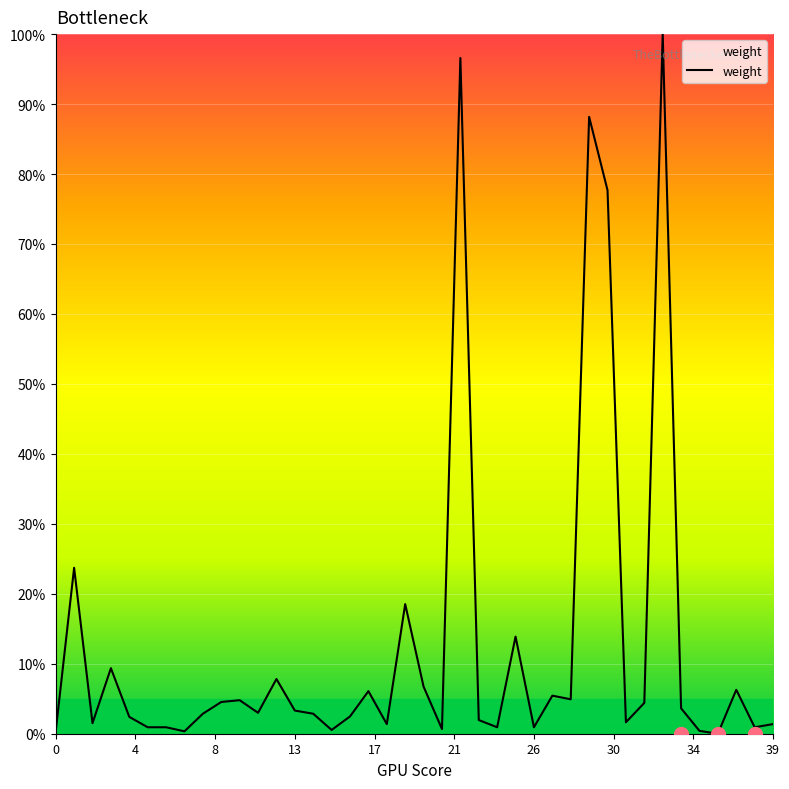

What is the maximum value shown in the chart?

100.0